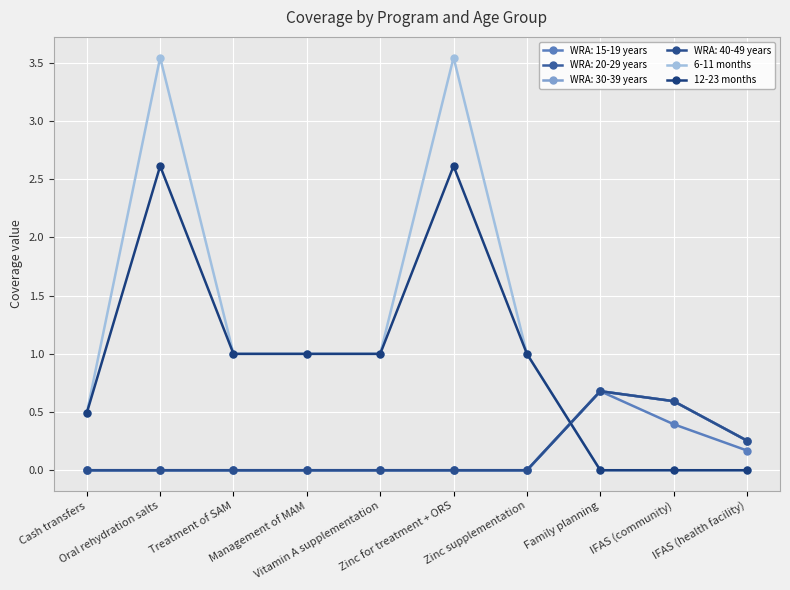

What position from the right is Management of MAM?

7